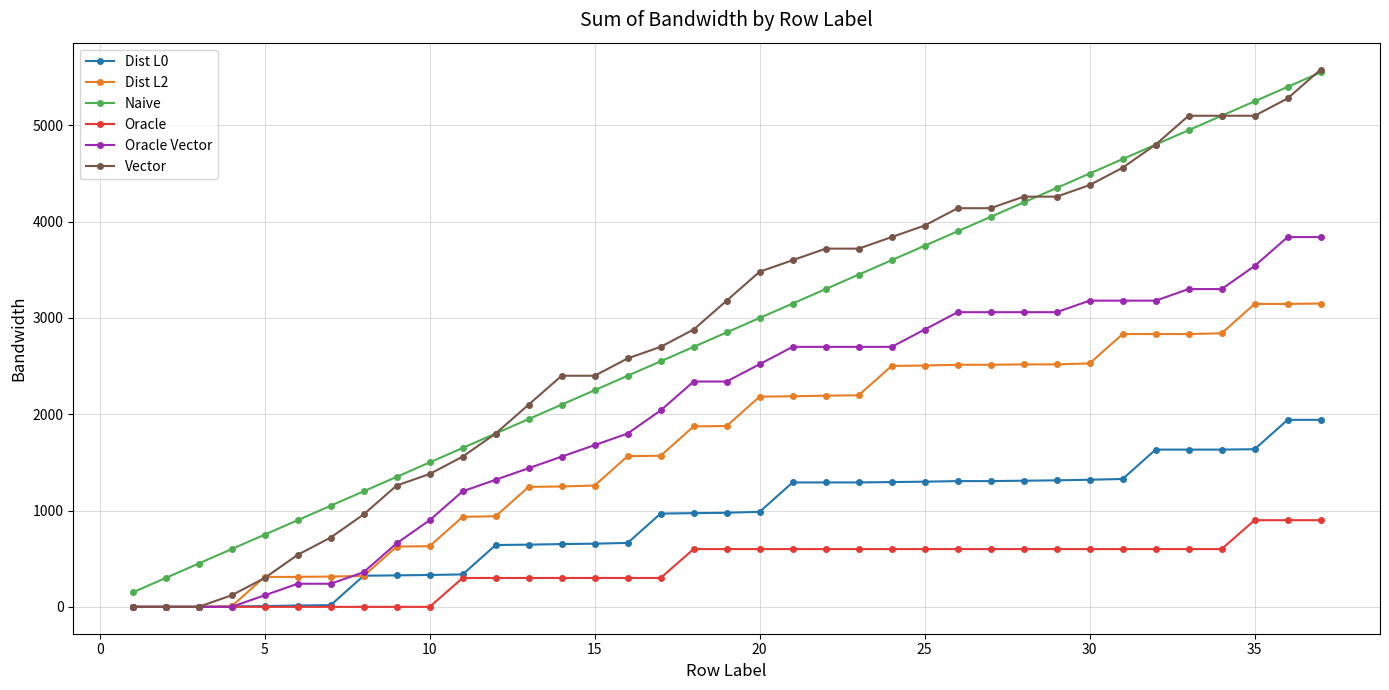

True or false: Naive has more than 2 points higher than both neighbors.

False